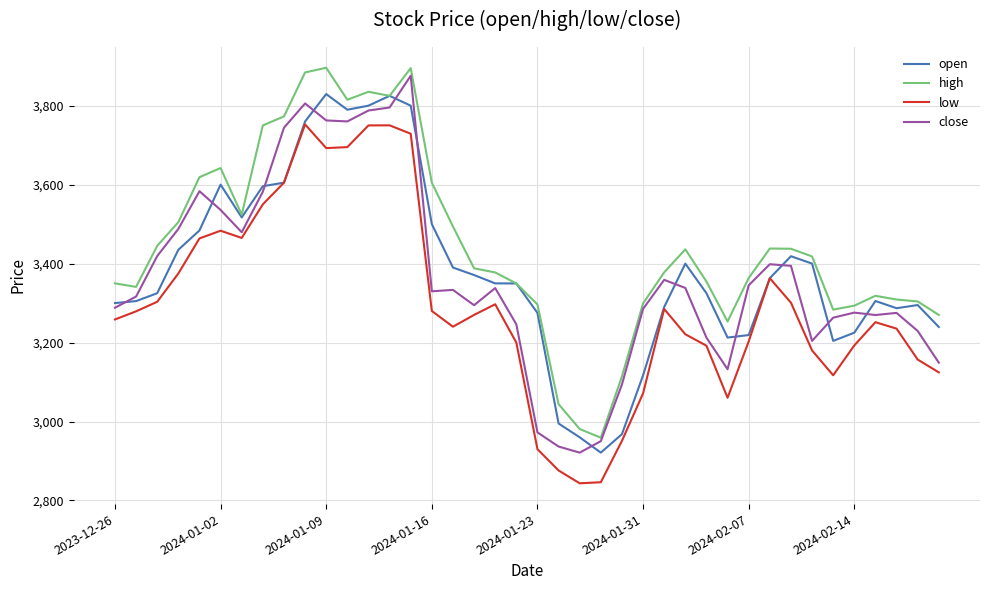

True or false: low and high intersect in this chart.

False